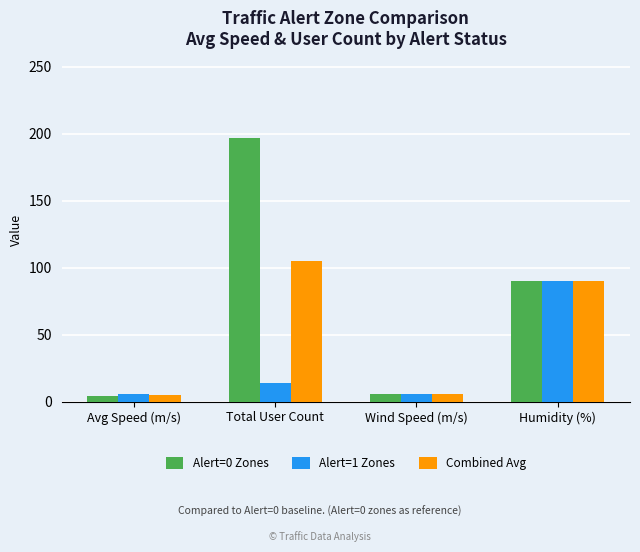

What is the maximum value for Alert=1 Zones?

90.0